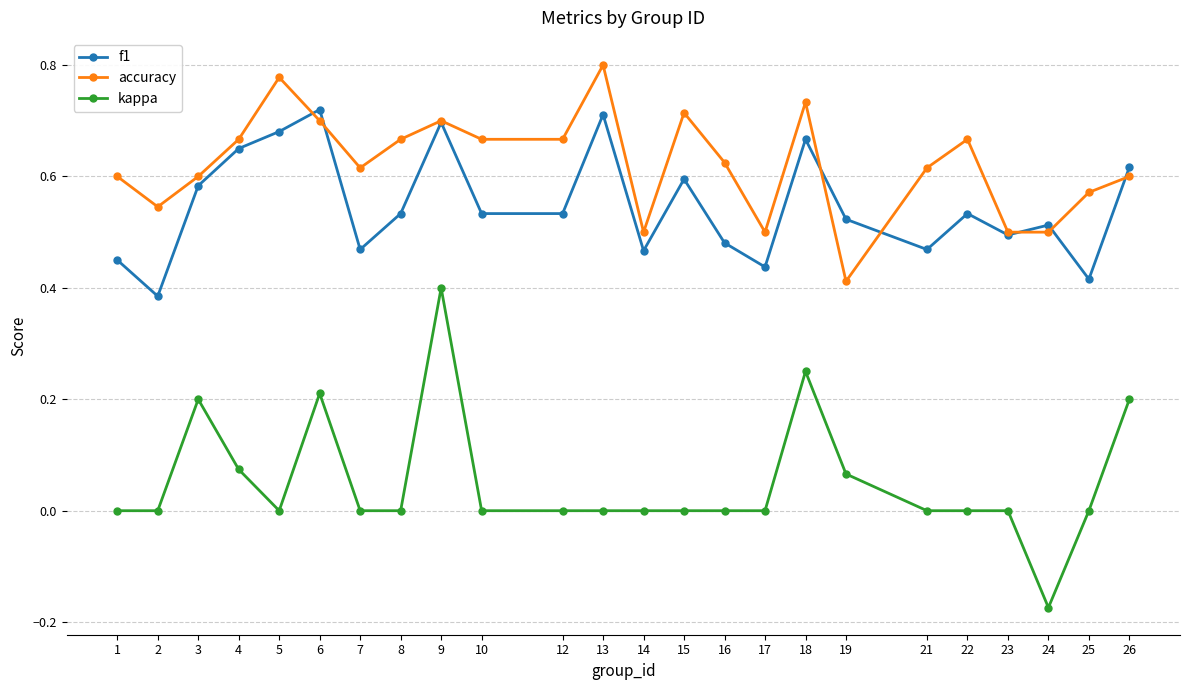

Does the chart have visible grid lines?

Yes